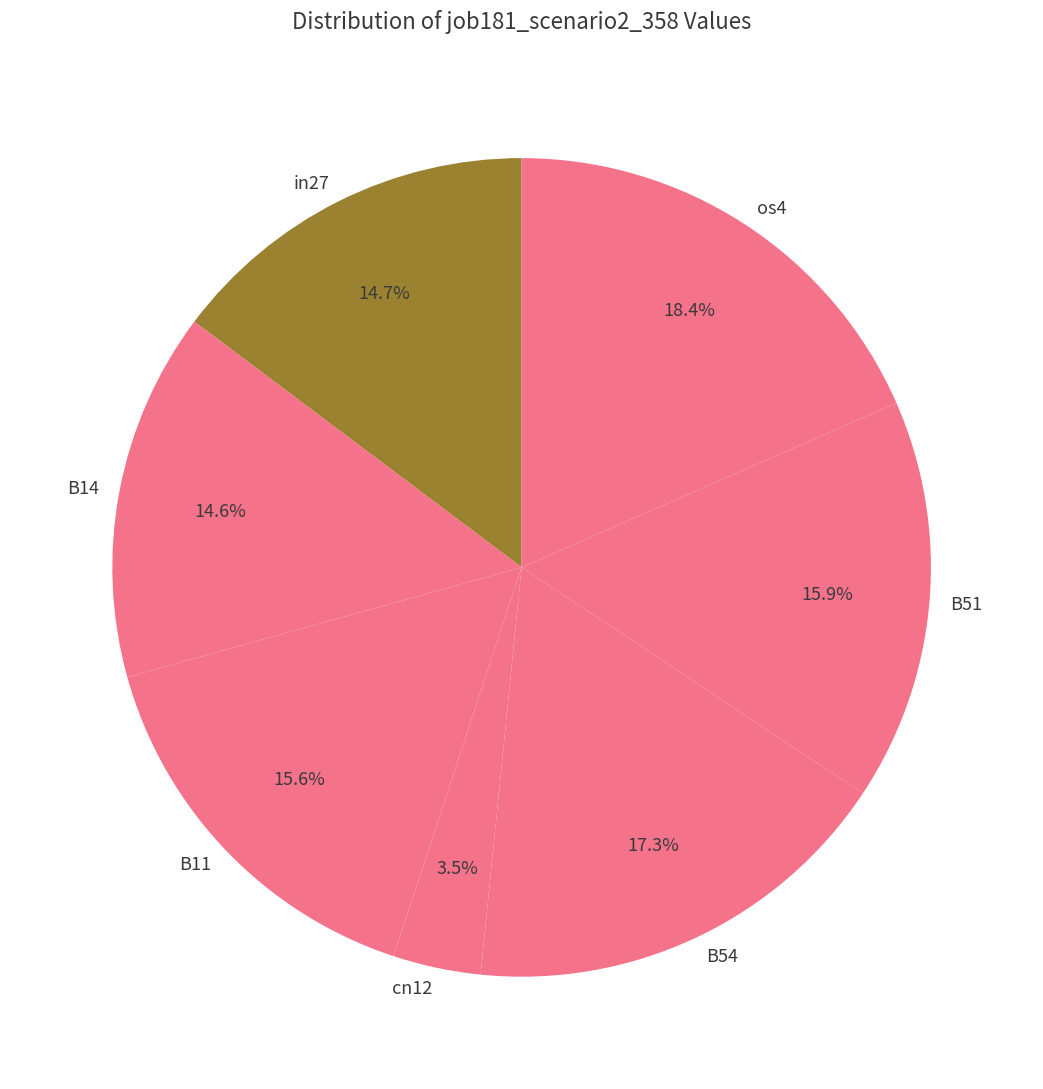

How much of the chart is everything except B54?

82.7%